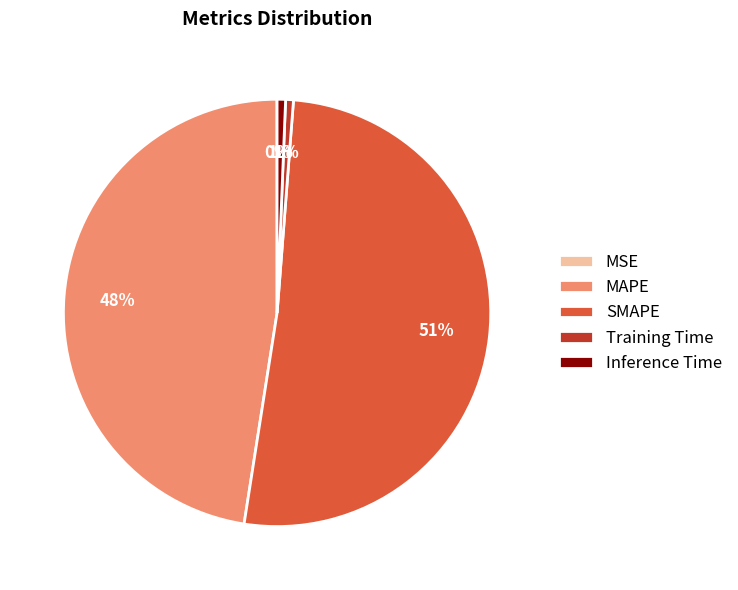

To the nearest percent, what is the average slice percentage?

20%